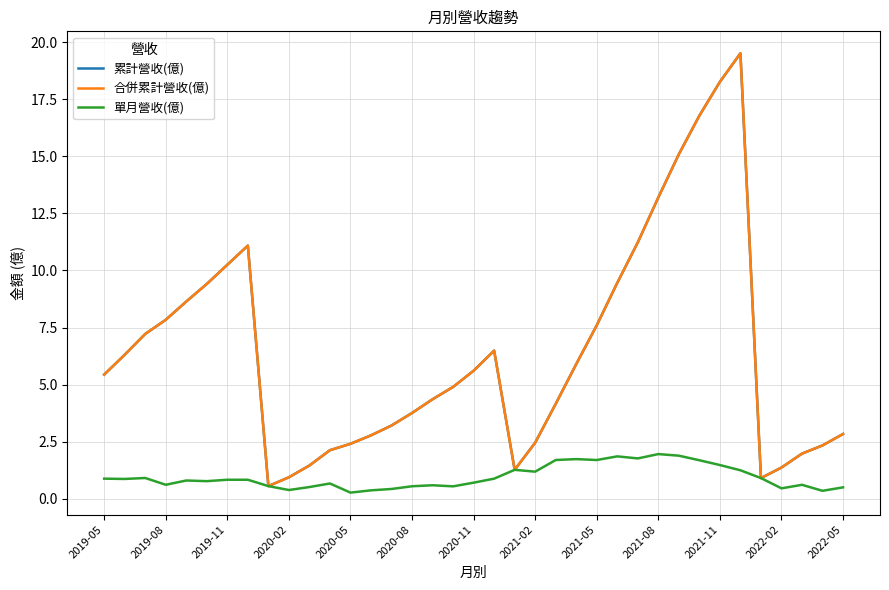

Does the chart have visible grid lines?

Yes